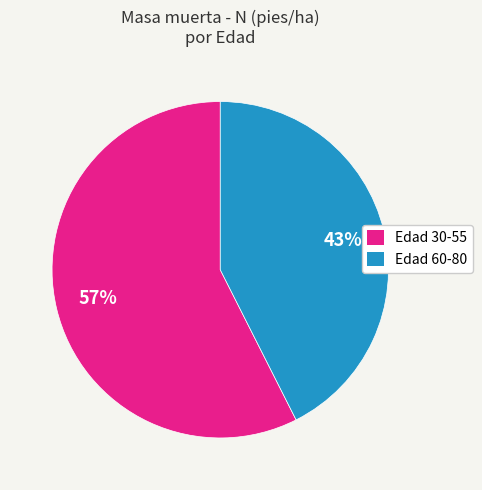

To the nearest percent, what is the average slice percentage?

50%